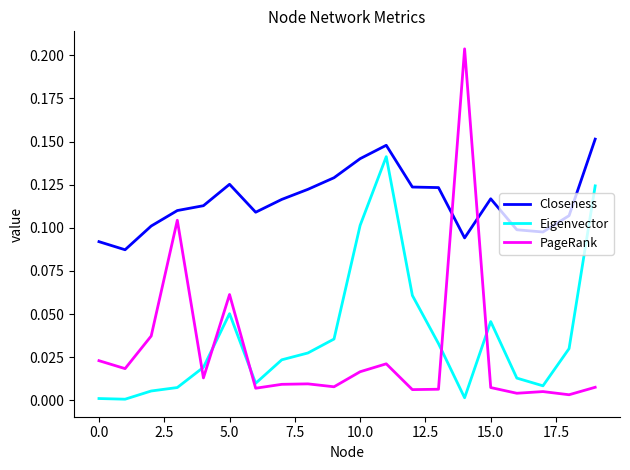

Which series has the largest total across all categories?

Closeness